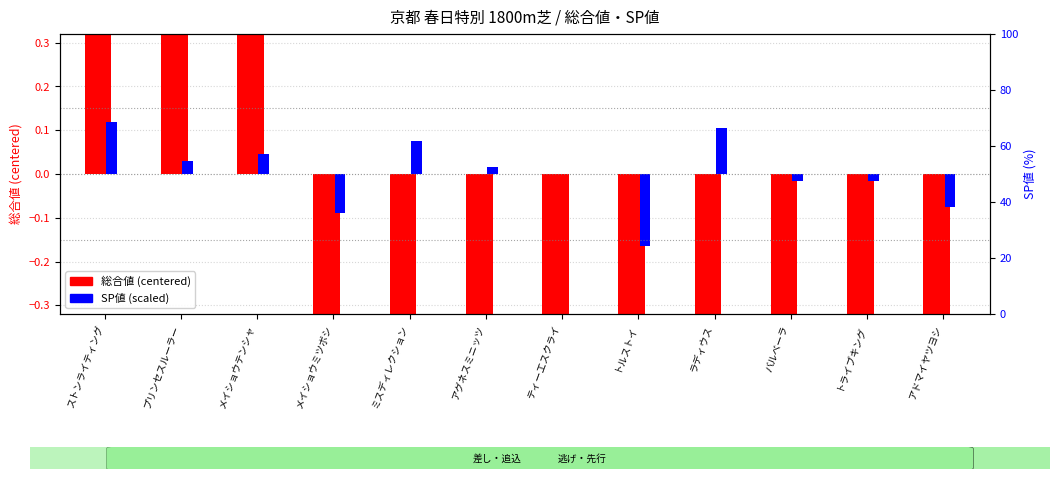

Is the value of 総合値 (centered) at トライブキング greater than the value of SP値 (scaled) at メイショウテンシャ?

No